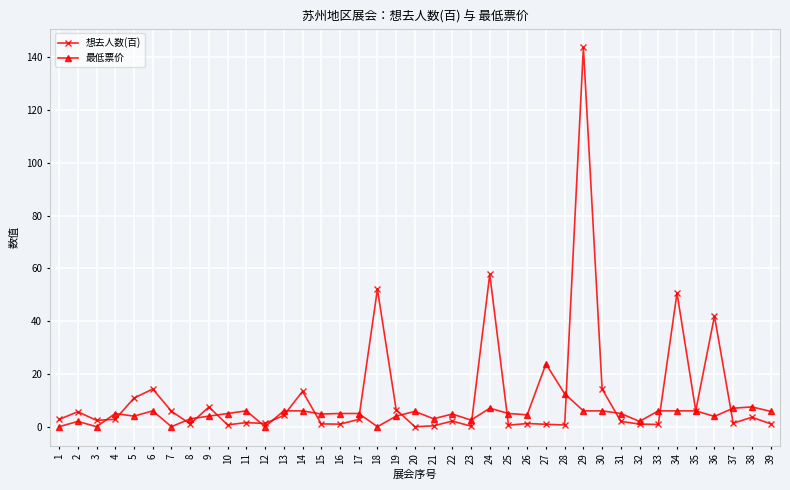

What is the sum of all 想去人数(百) values?

467.9